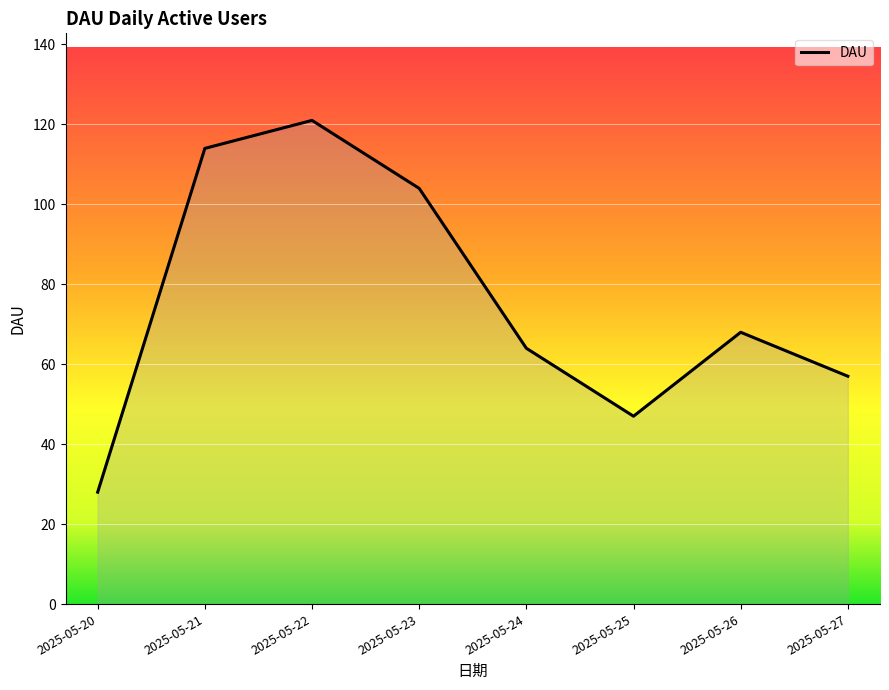

Which has a higher value, 2025-05-23 or 2025-05-21?

2025-05-21